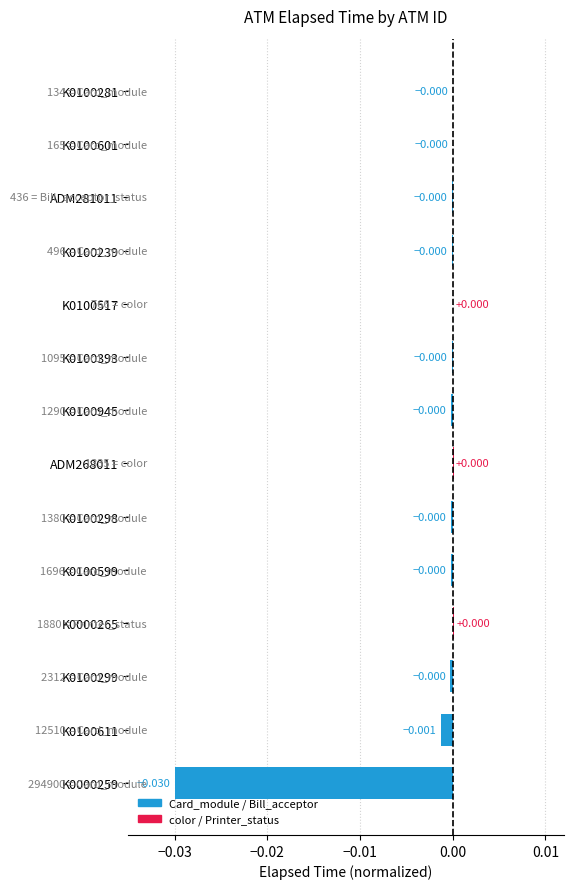

Which label corresponds to the largest value in the chart?

K0000265